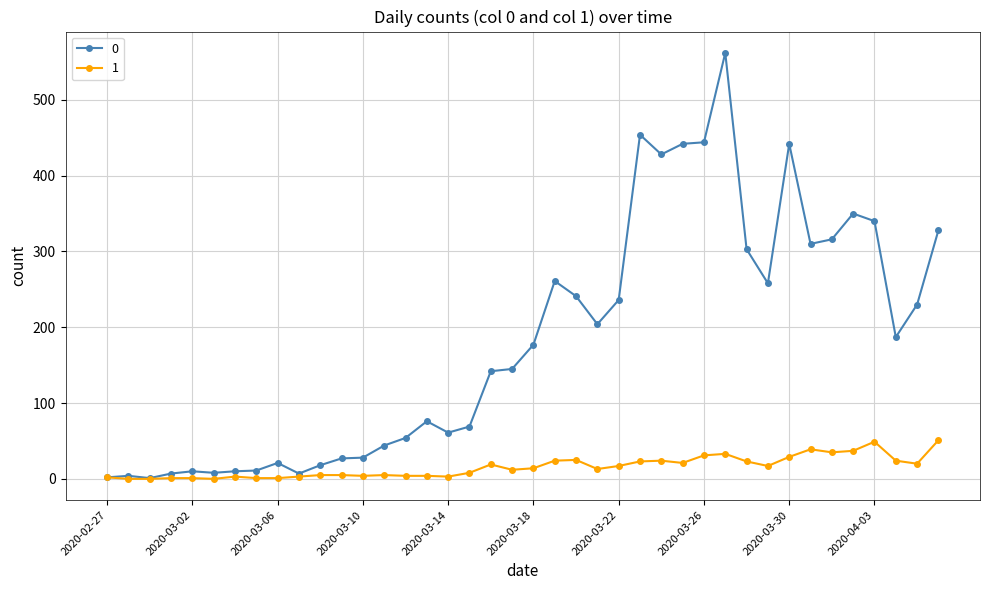

Rank the series by their maximum value, from highest to lowest.

0, 1